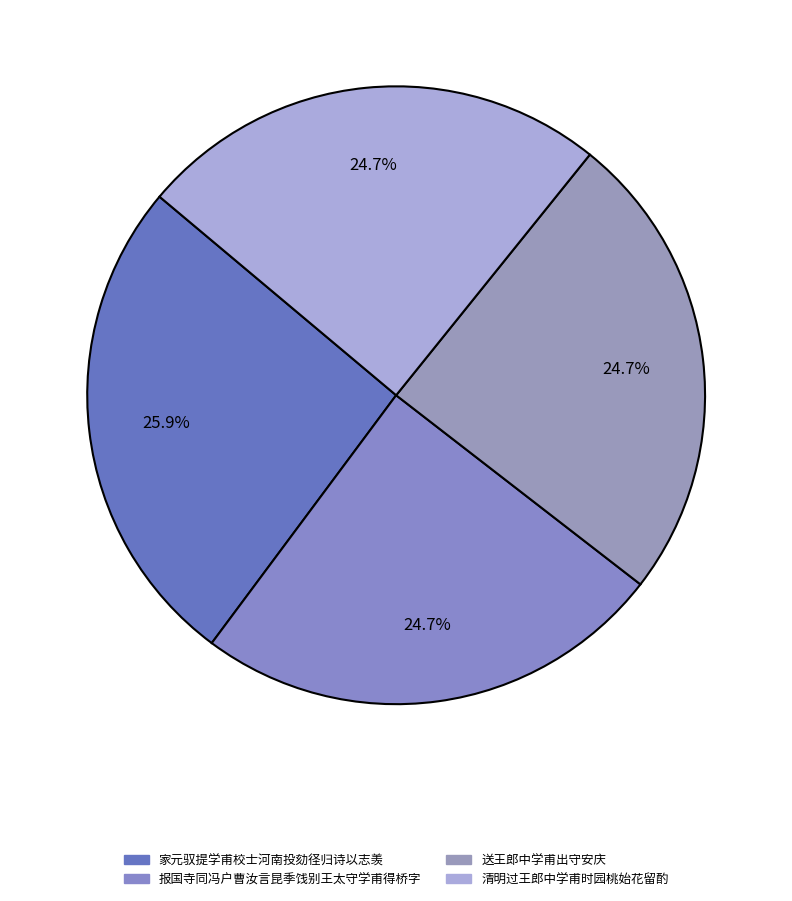

To the nearest percent, what is the combined percentage of 送王郎中学甫出守安庆 and 报国寺同冯户曹汝言昆季饯别王太守学甫得桥字?

49%